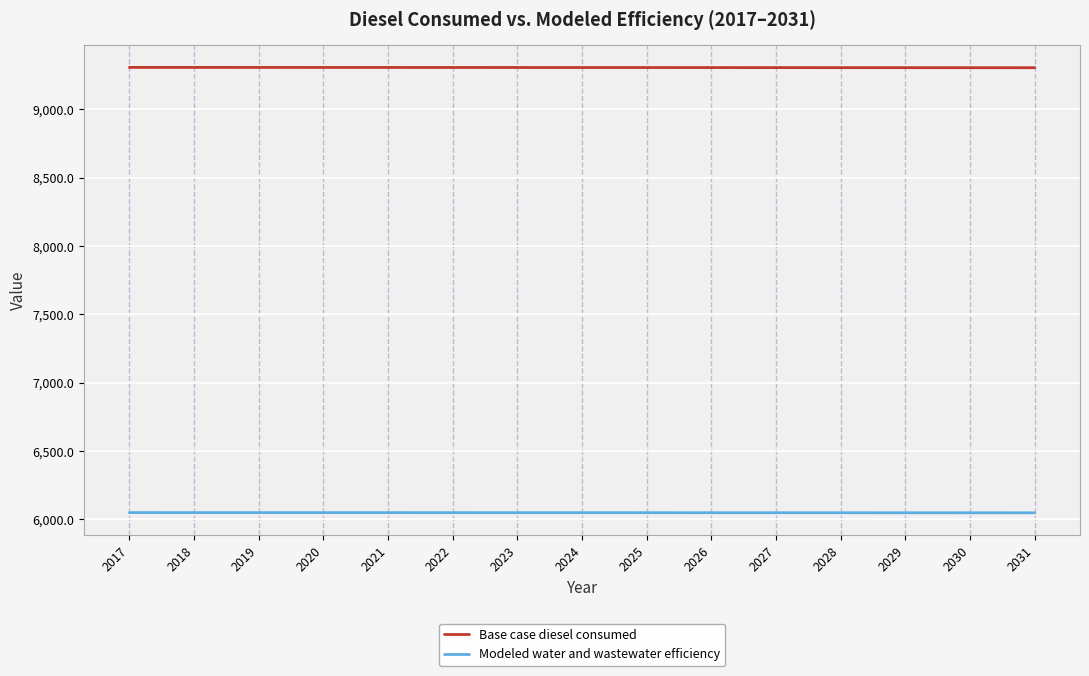

True or false: Modeled water and wastewater efficiency and Base case diesel consumed cross at least once.

False